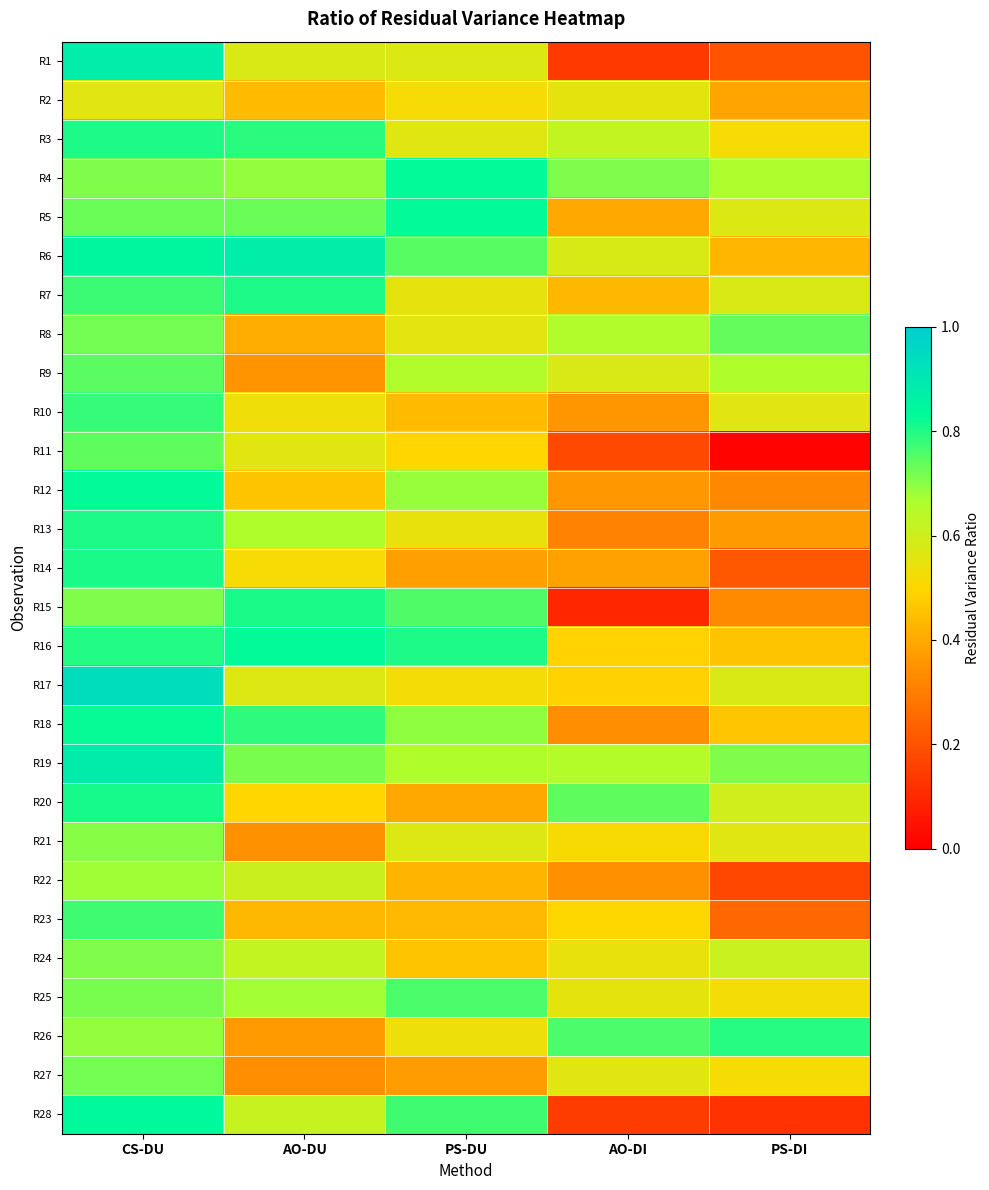

What is the difference between the highest and lowest values at PS-DU?

0.5